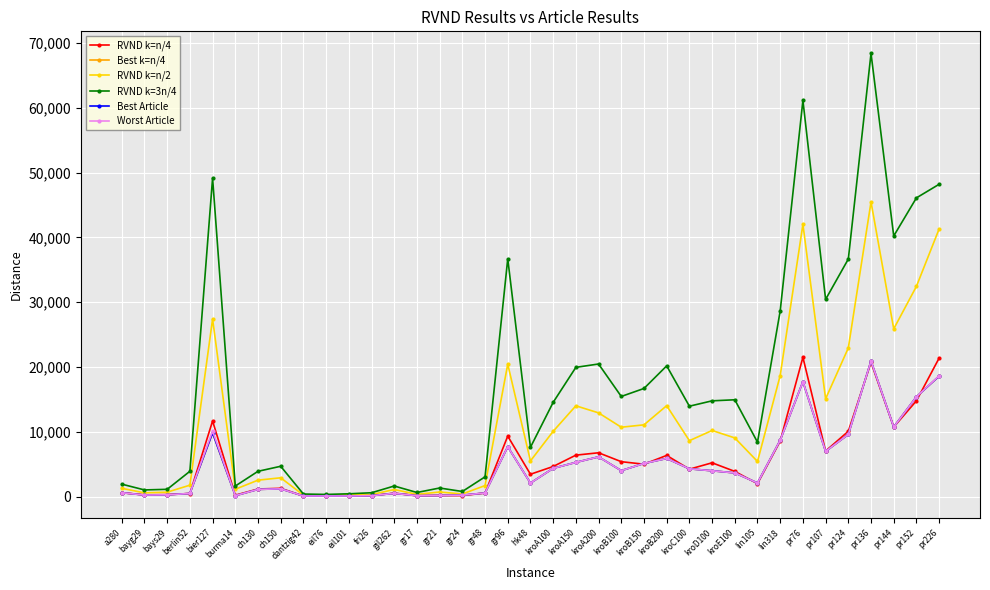

Does the chart have visible grid lines?

Yes